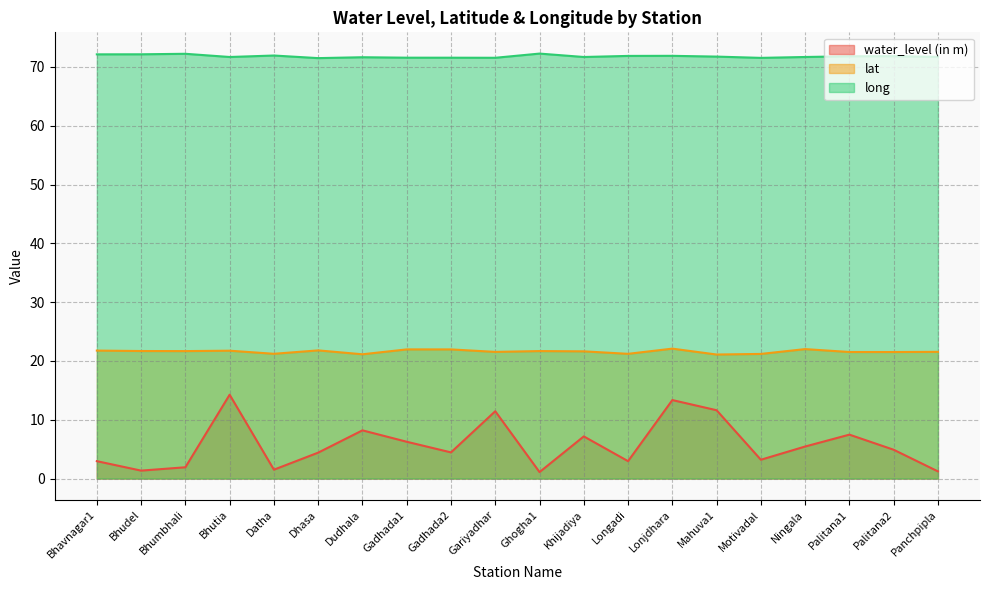

Reading right to left, list all the values displayed in this chart.

water_level (in m): Panchpipla=1.2	Palitana2=4.9	Palitana1=7.5	Ningala=5.5	Motivadal=3.2	Mahuva1=11.6	Lonjdhara=13.3	Longadi=3.0	Khijadiya=7.2	Ghogha1=1.1	Gariyadhar=11.4	Gadhada2=4.5	Gadhada1=6.3	Dudhala=8.2	Dhasa=4.4	Datha=1.5	Bhutia=14.3	Bhumbhali=1.9	Bhudel=1.4	Bhavnagar1=3.0
lat: Panchpipla=21.6	Palitana2=21.5	Palitana1=21.5	Ningala=22.0	Motivadal=21.2	Mahuva1=21.1	Lonjdhara=22.1	Longadi=21.2	Khijadiya=21.6	Ghogha1=21.7	Gariyadhar=21.5	Gadhada2=22.0	Gadhada1=22.0	Dudhala=21.1	Dhasa=21.8	Datha=21.2	Bhutia=21.7	Bhumbhali=21.7	Bhudel=21.7	Bhavnagar1=21.8
long: Panchpipla=71.7	Palitana2=71.8	Palitana1=71.8	Ningala=71.7	Motivadal=71.5	Mahuva1=71.8	Lonjdhara=71.9	Longadi=71.9	Khijadiya=71.7	Ghogha1=72.3	Gariyadhar=71.6	Gadhada2=71.6	Gadhada1=71.6	Dudhala=71.7	Dhasa=71.5	Datha=72.0	Bhutia=71.7	Bhumbhali=72.2	Bhudel=72.2	Bhavnagar1=72.2